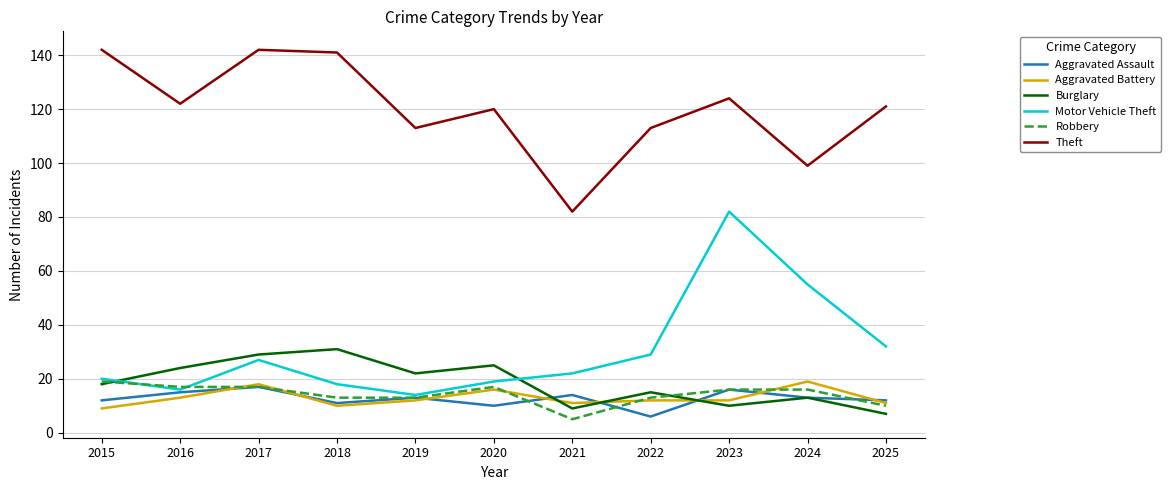

The Robbery series shows 10 at 2023. True or false?

False